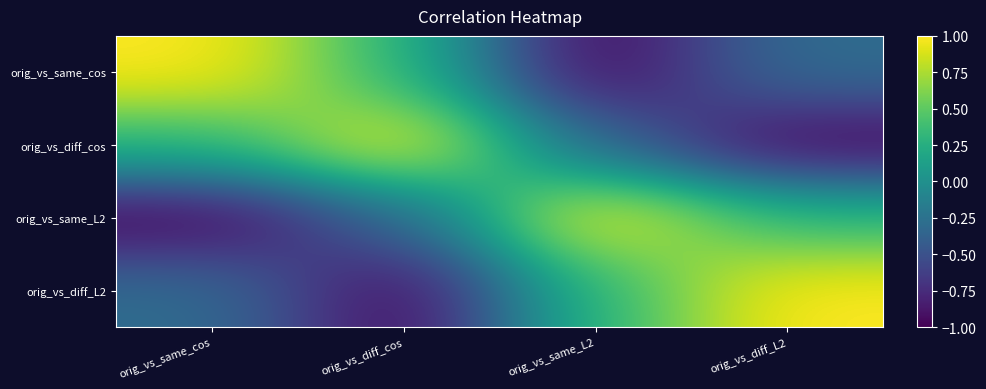

List the series in order of their peak value, highest first.

orig_vs_same_cos, orig_vs_diff_cos, orig_vs_same_L2, orig_vs_diff_L2